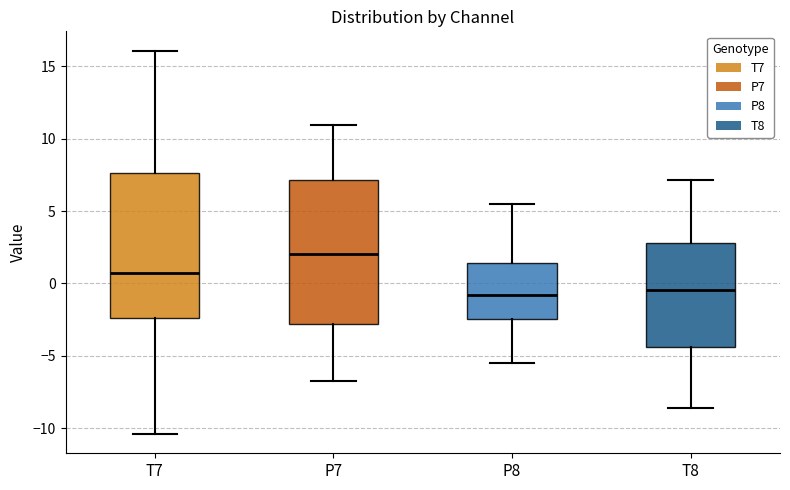

Reading left to right, transcribe this box plot: for each box, give where its median line is, the range the box spans, and where its two whiskers end, as read against the y-axis. The values are not printed on the chart, so give them approximately, as read against the axis.

T7: median 0.5, box -2.5 to 7.5, whiskers -10.5 to 16.0
P7: median 2.0, box -3.0 to 7.0, whiskers -6.5 to 11.0
P8: median -1.0, box -2.5 to 1.5, whiskers -5.5 to 5.5
T8: median -0.5, box -4.5 to 3.0, whiskers -8.5 to 7.0